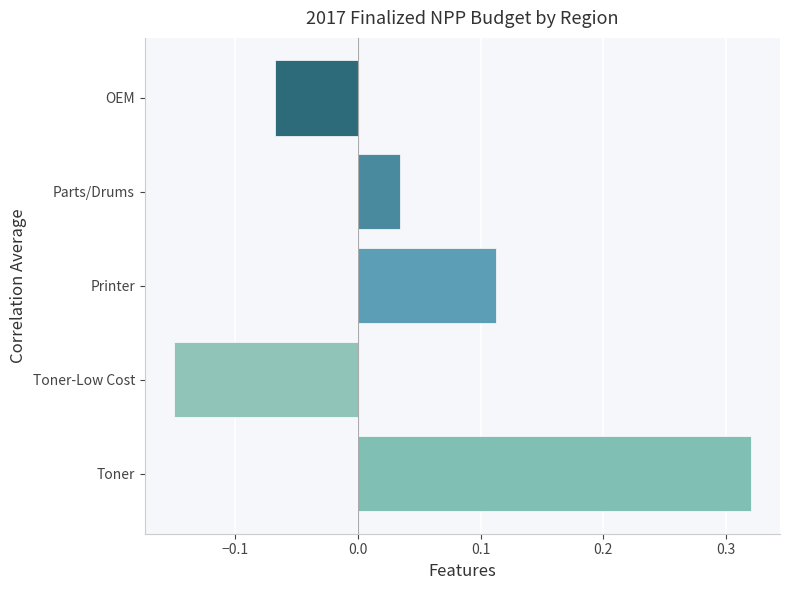

Are the bars horizontal?

Yes